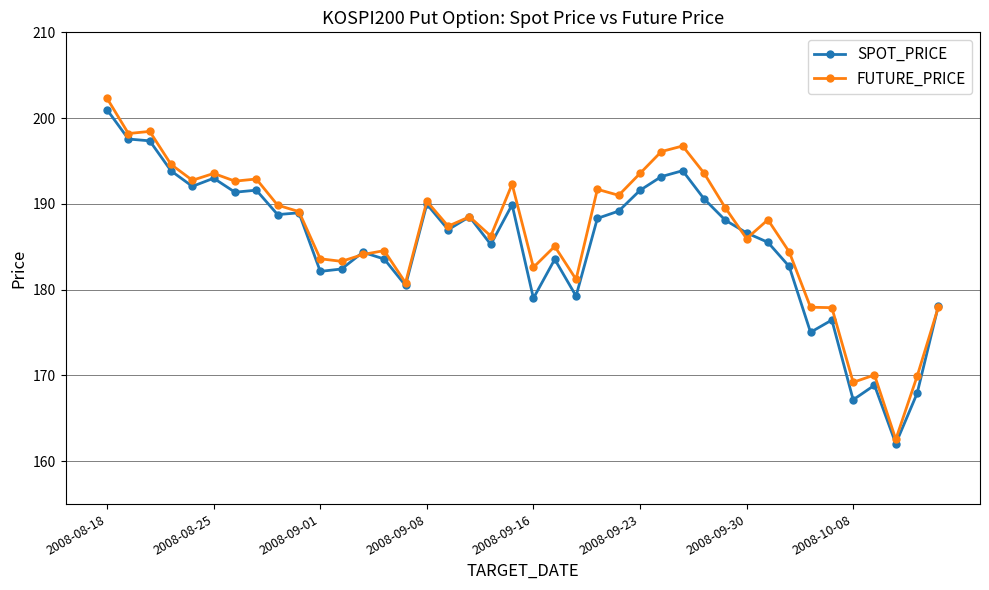

At how many categories does at least one series exceed 174?

36